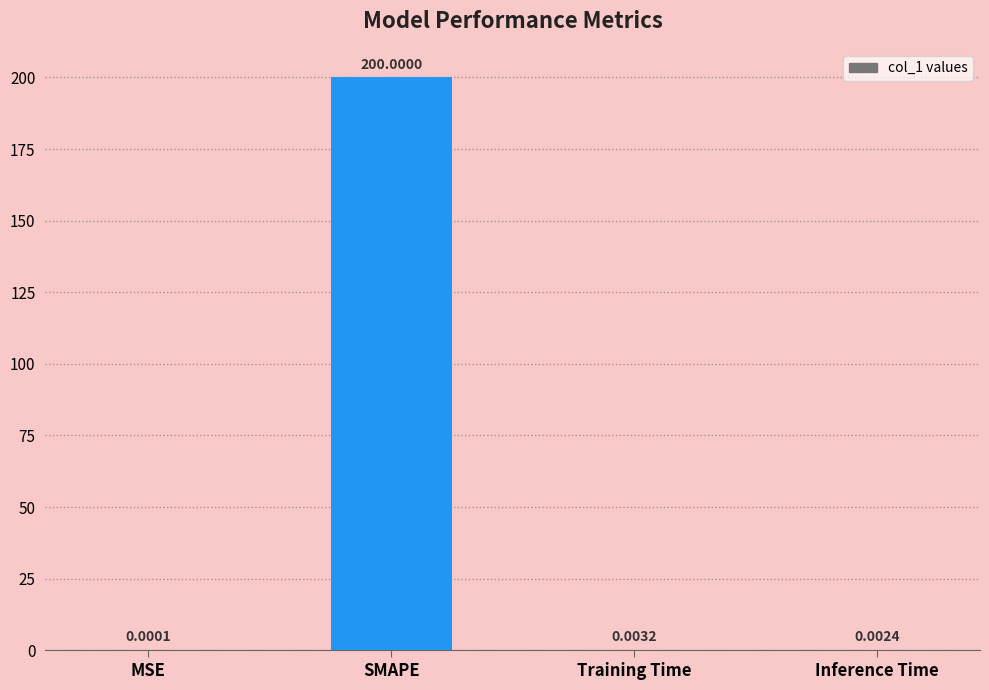

Between MSE and Inference Time, which is larger?

Inference Time